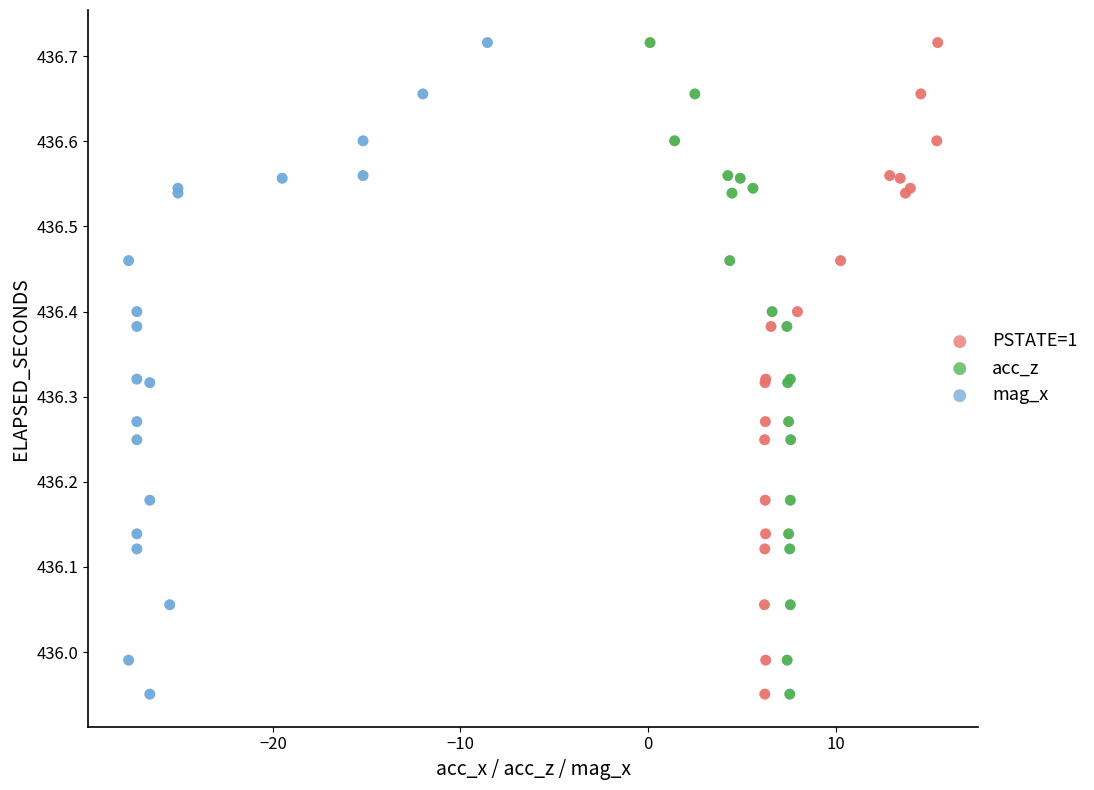

What are all the series names shown in the legend?

PSTATE=1, acc_z, mag_x